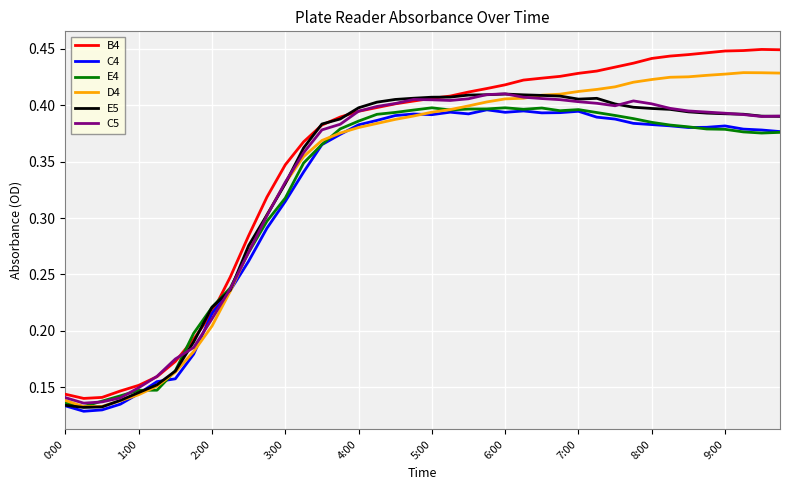

Which series has the widest spread of values?

B4